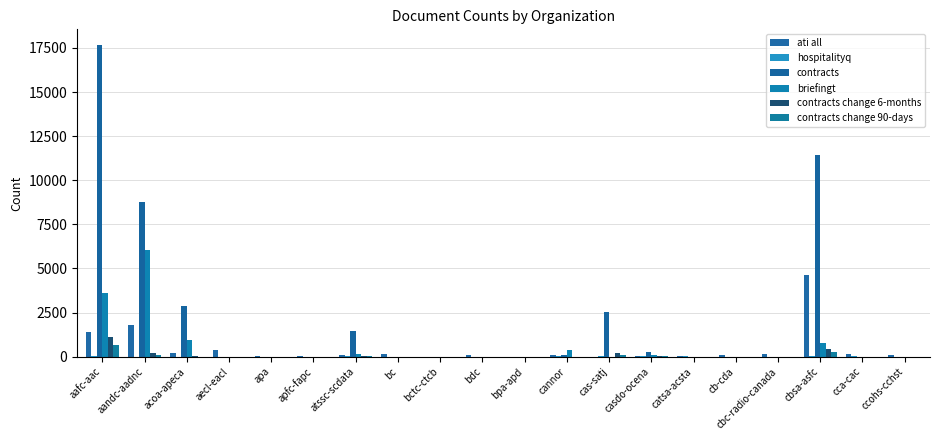

Reading left to right, extract all data points from this chart.

ati all: 1416	1785	215	353	9	14	106	141	7	99	2	95	0	23	34	95	143	4610	138	121
hospitalityq: 63	0	0	0	0	0	35	0	0	0	0	55	21	54	25	0	0	62	8	0
contracts: 17669	8781	2857	0	0	0	1454	0	0	0	0	88	2527	250	0	0	0	11414	0	0
briefingt: 3590	6020	923	0	0	0	175	0	0	0	0	357	0	96	0	0	0	770	0	3
contracts change 6-months: 1127	185	16	0	0	0	57	0	0	0	0	0	232	41	0	0	0	457	0	0
contracts change 90-days: 681	103	0	0	0	0	30	0	0	0	0	0	94	31	0	0	0	268	0	0